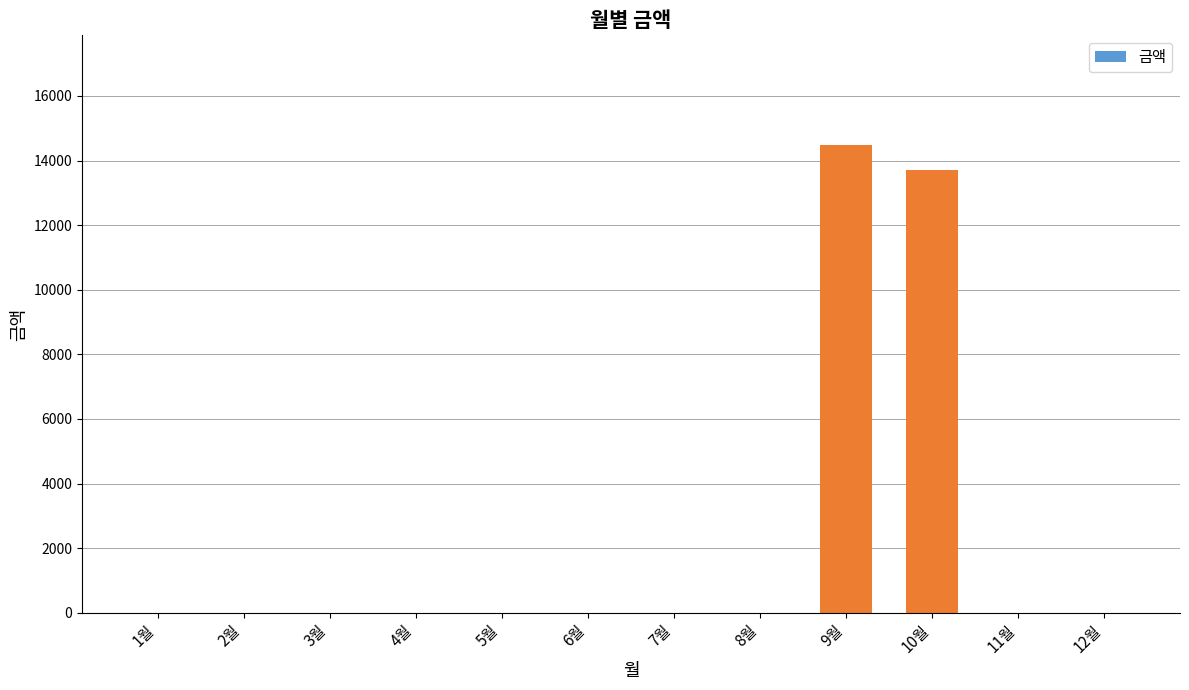

The value at 3월 is 0. True or false?

True